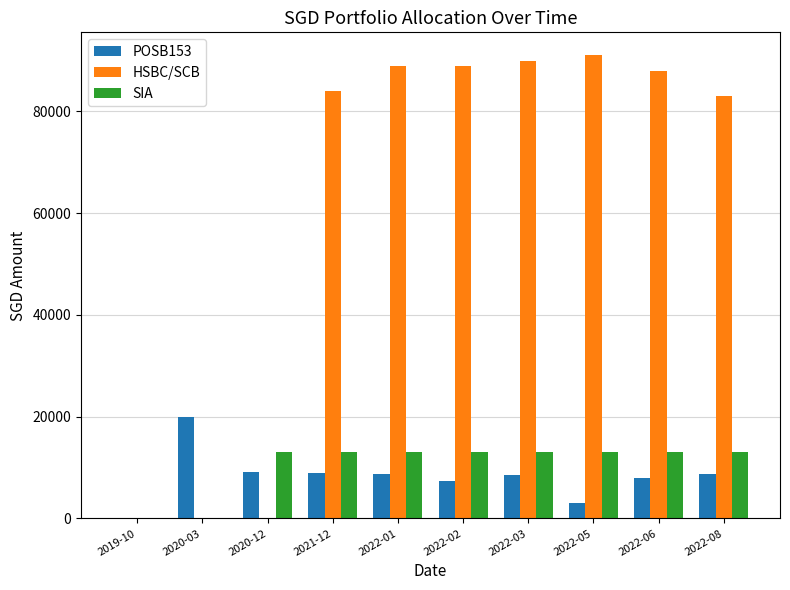

Which series changed the most between 2019-10 and 2020-03?

POSB153